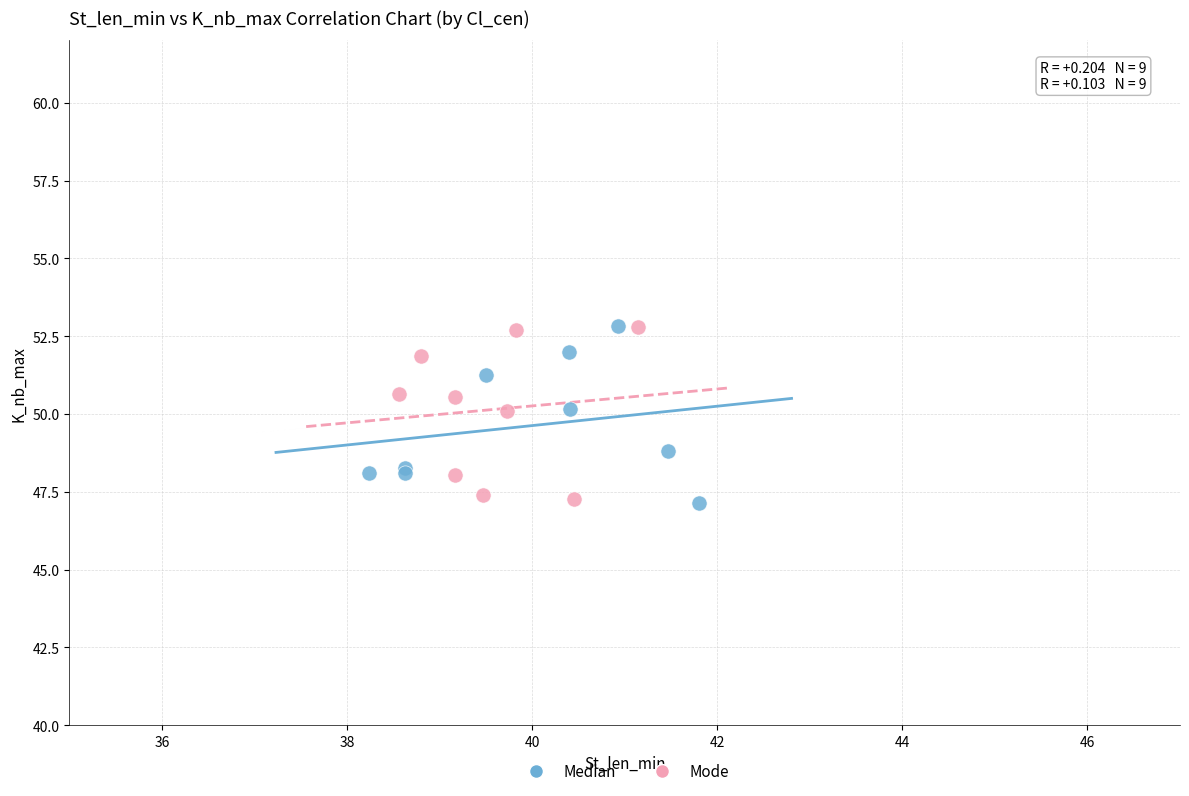

What are all the series names shown in the legend?

Median, Mode